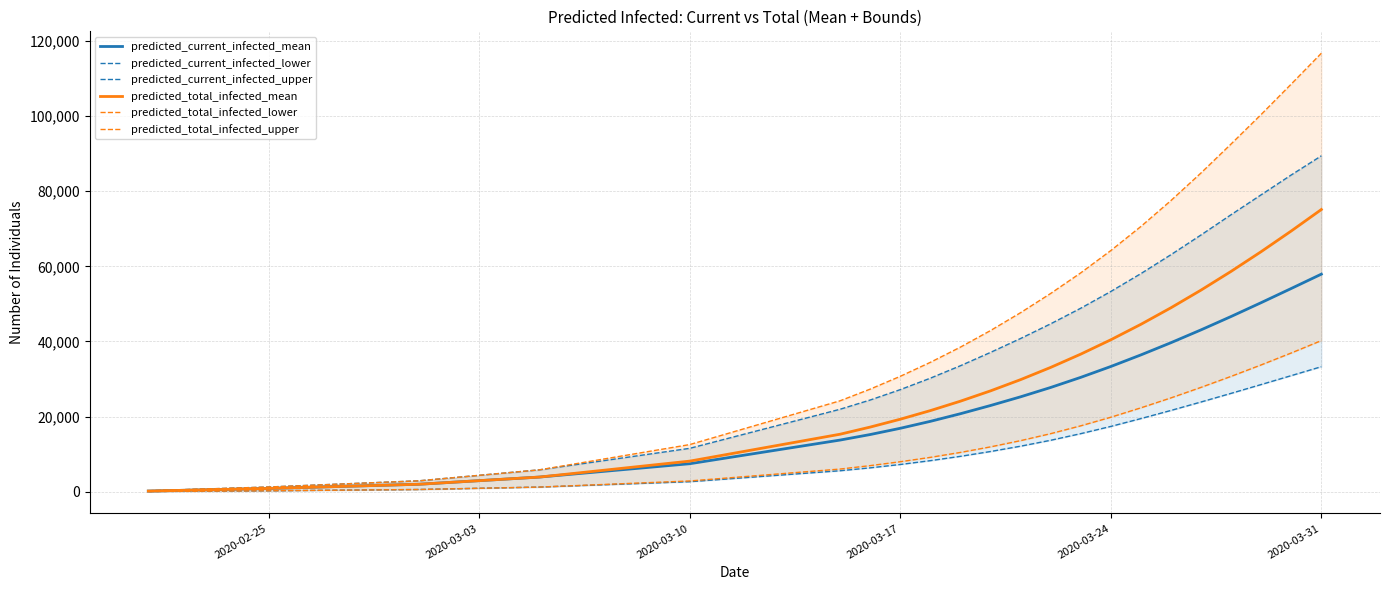

Is the value of predicted_current_infected_mean at 2020-03-17 greater than the value of predicted_total_infected_mean at 2020-03-31?

No